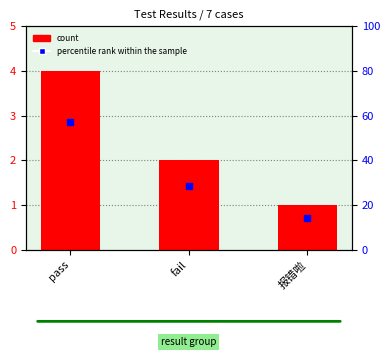

Which series reaches the maximum Y coordinate?

percentile rank within the sample